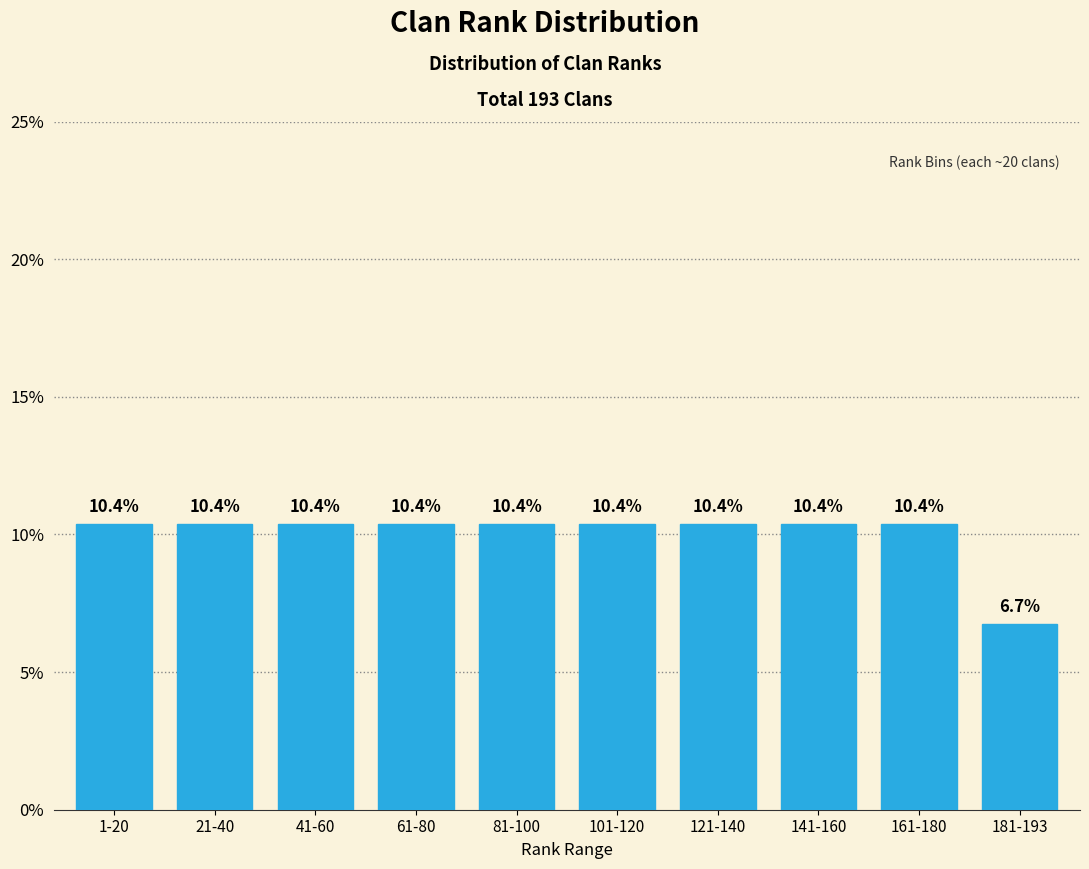

Reading left to right, list all the values displayed in this chart.

10.4	10.4	10.4	10.4	10.4	10.4	10.4	10.4	10.4	6.7